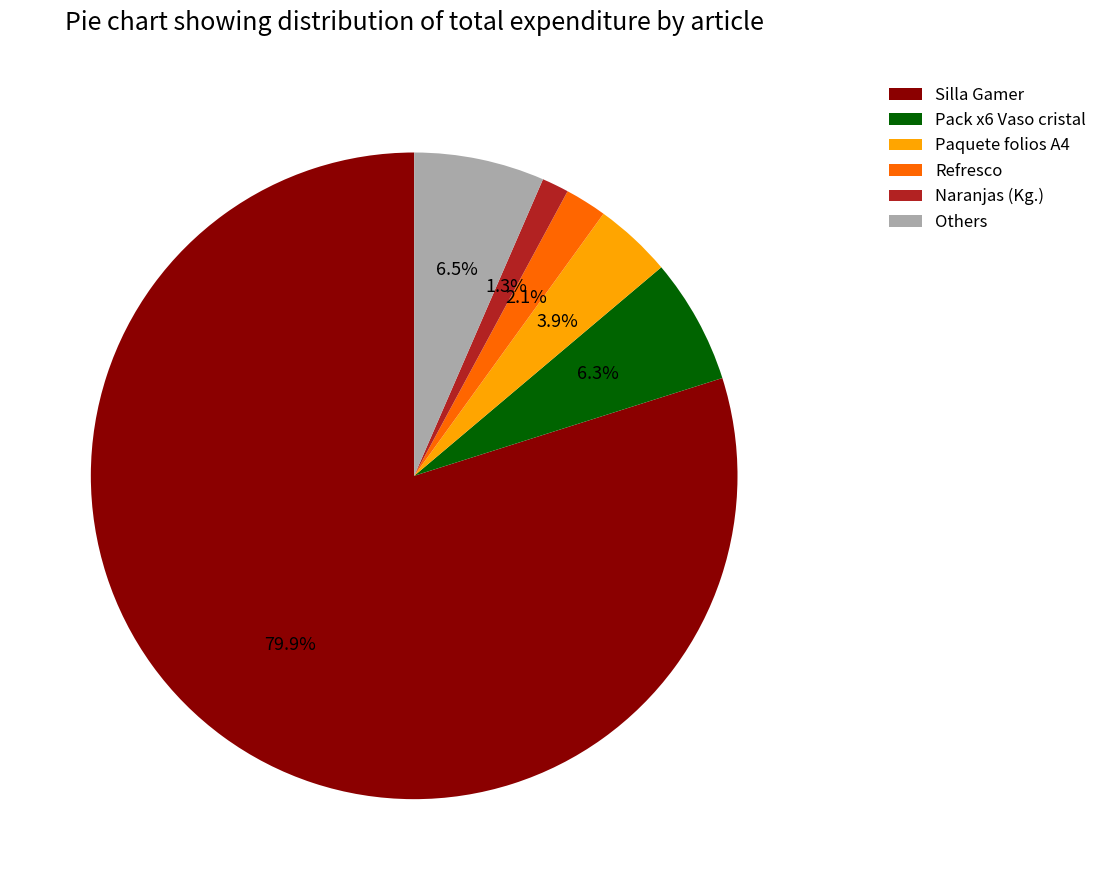

How much of the chart is everything except Refresco?

97.9%